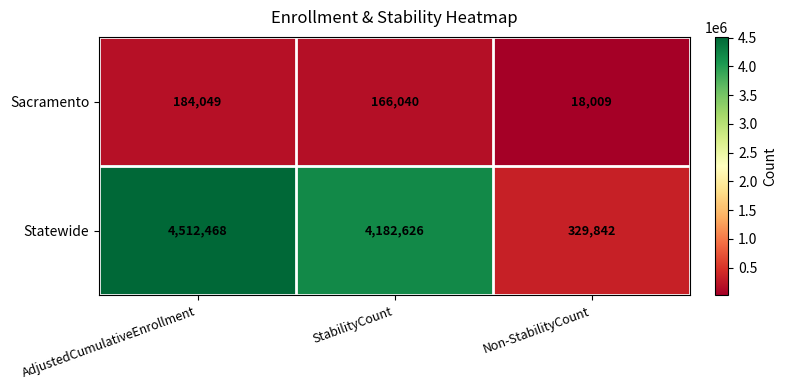

Rank the categories by Sacramento value from highest to lowest.

AdjustedCumulativeEnrollment, StabilityCount, Non-StabilityCount